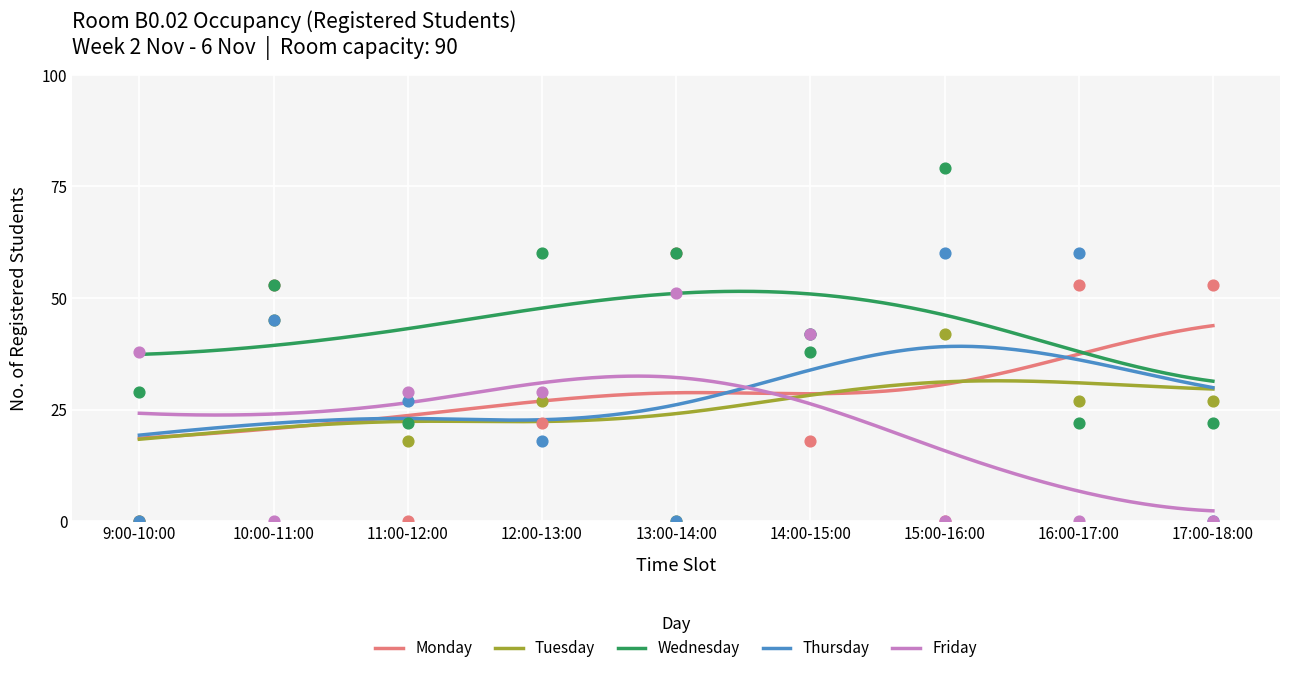

What is the total value across all series at 10:00-11:00?

196